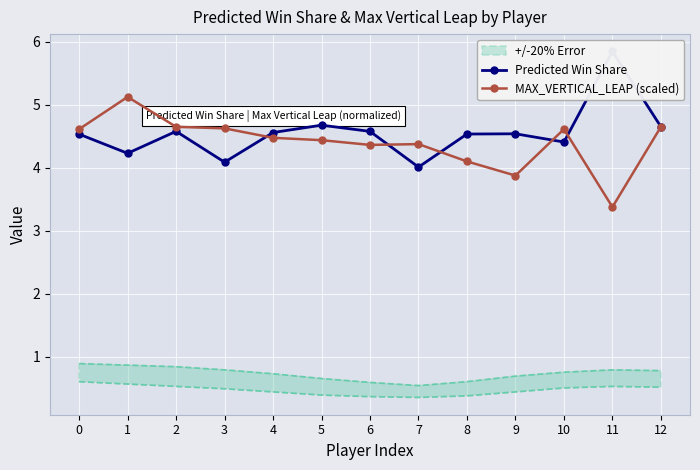

Where is the first local maximum for MAX_VERTICAL_LEAP (scaled)?

1